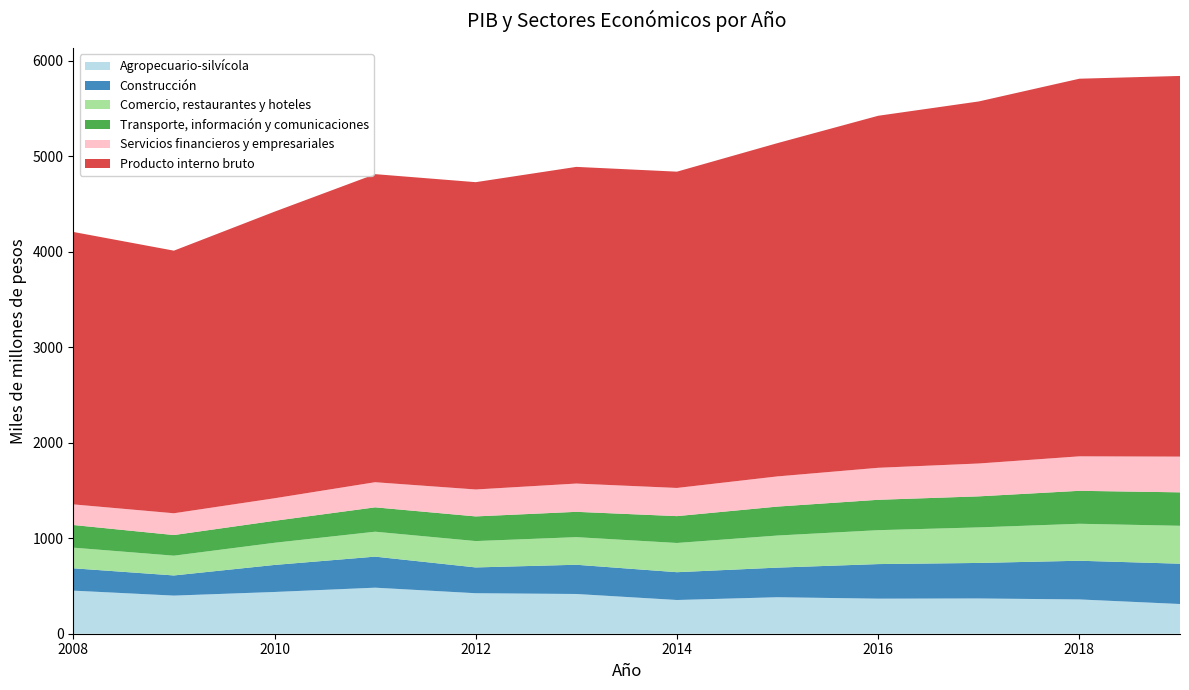

Reading left to right, list all the values displayed in this chart.

Agropecuario-silvícola: 2008=451	2009=399	2010=437	2011=482	2012=424	2013=416	2014=353	2015=382	2016=367	2017=369	2018=359	2019=311
Construcción: 2008=234	2009=211	2010=283	2011=325	2012=270	2013=306	2014=291	2015=310	2016=362	2017=372	2018=405	2019=422
Comercio, restaurantes y hoteles: 2008=216	2009=207	2010=232	2011=261	2012=276	2013=289	2014=306	2015=336	2016=355	2017=372	2018=387	2019=397
Transporte, información y comunicaciones: 2008=237	2009=216	2010=230	2011=255	2012=258	2013=265	2014=281	2015=303	2016=318	2017=325	2018=345	2019=350
Servicios financieros y empresariales: 2008=216	2009=228	2010=236	2011=263	2012=282	2013=296	2014=295	2015=316	2016=335	2017=344	2018=361	2019=374
Producto interno bruto: 2008=2852	2009=2749	2010=3000	2011=3225	2012=3217	2013=3315	2014=3311	2015=3489	2016=3685	2017=3790	2018=3953	2019=3985